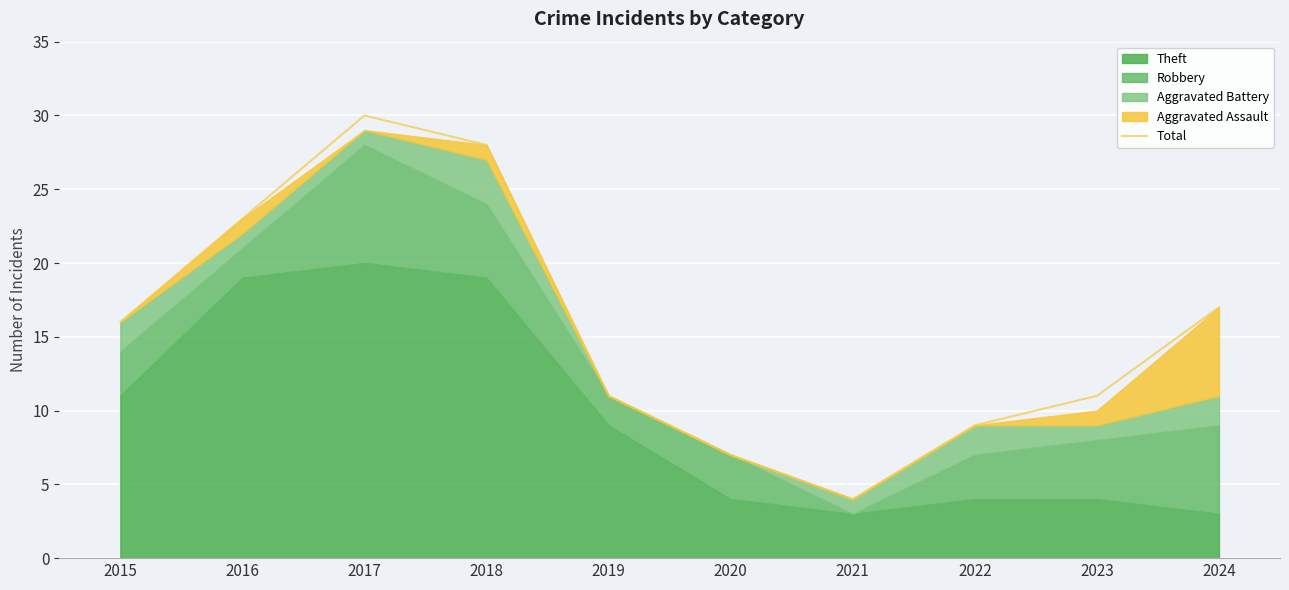

What is the difference between the maximum and minimum values?

26